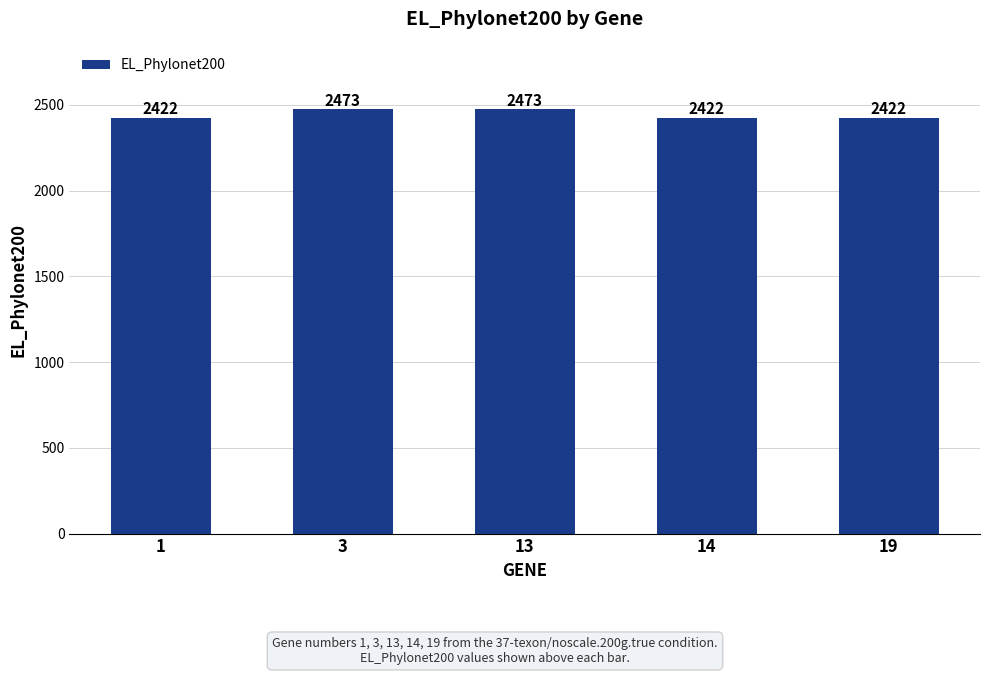

What is the value of the 1st bar from the left?

2422